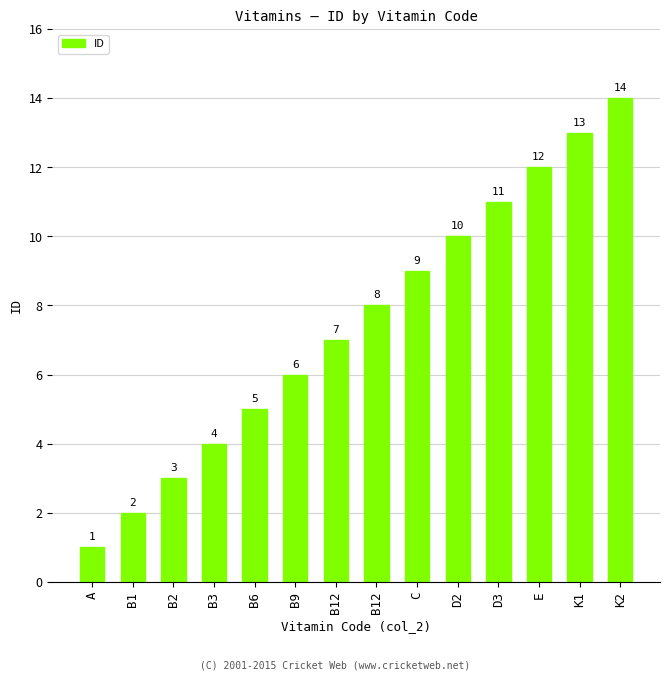

The value at K1 is 8. True or false?

False